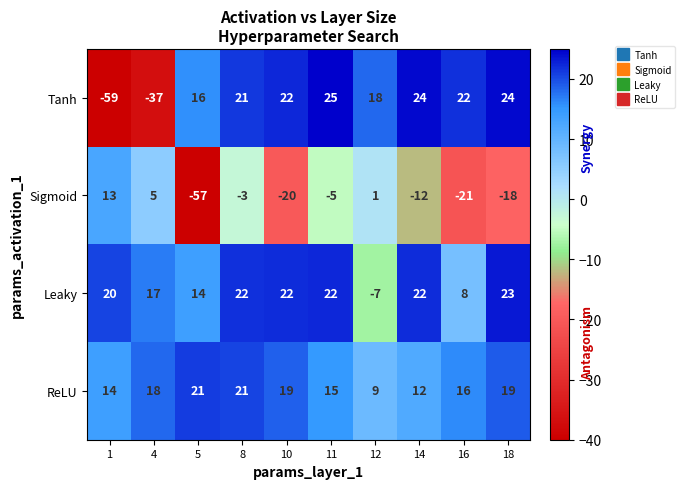

How many series are shown in this chart?

4